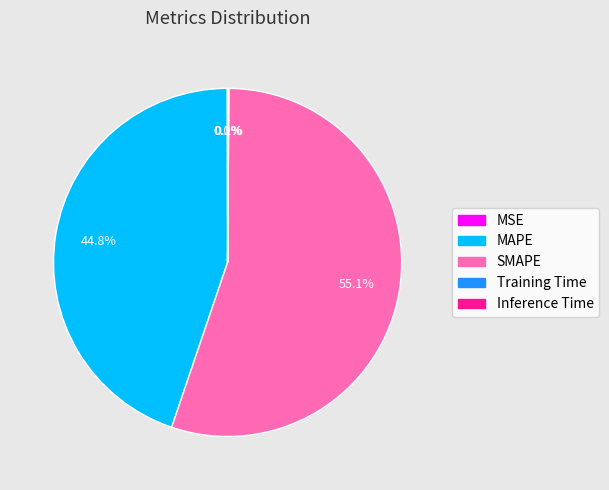

Combined, do MAPE and SMAPE account for over 50%?

Yes